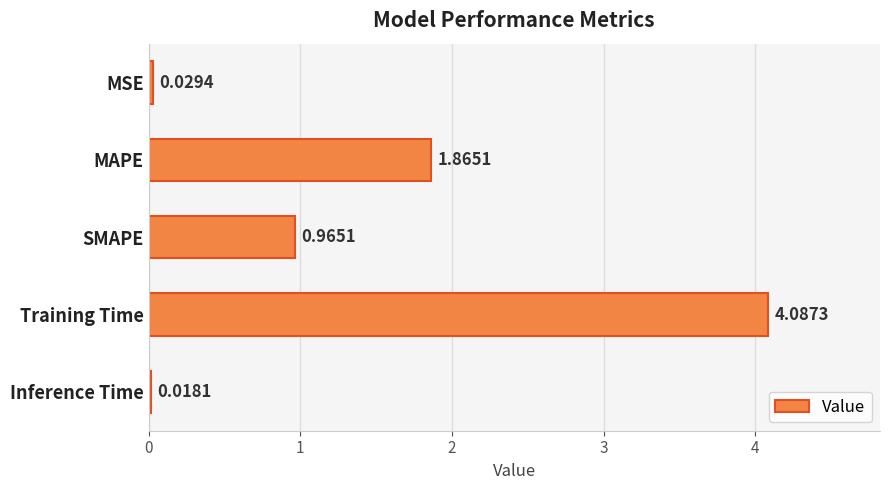

What is the label of the 5th bar from the top?

Inference Time